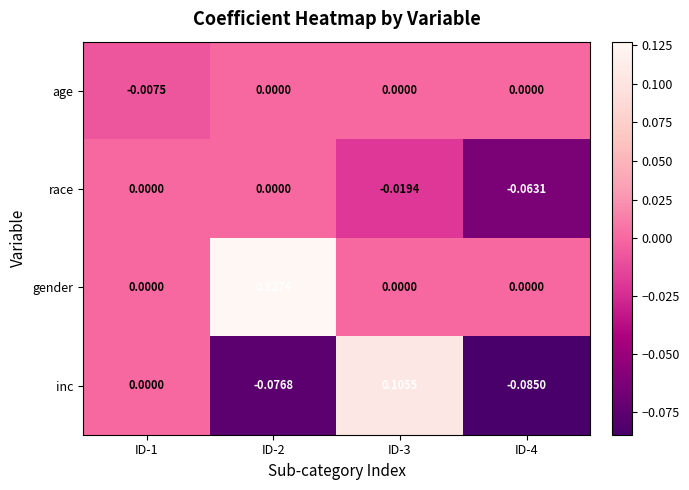

How many values in the gender series exceed 0?

1